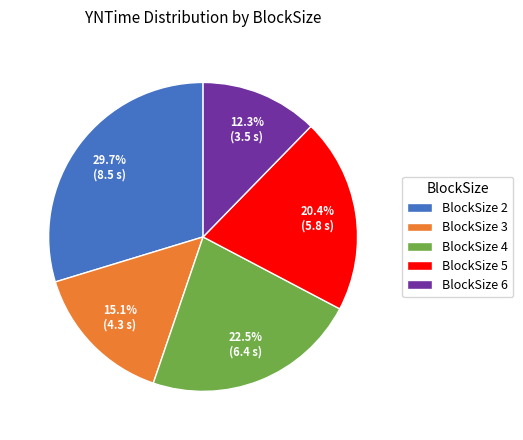

Is there a majority slice in this chart?

No